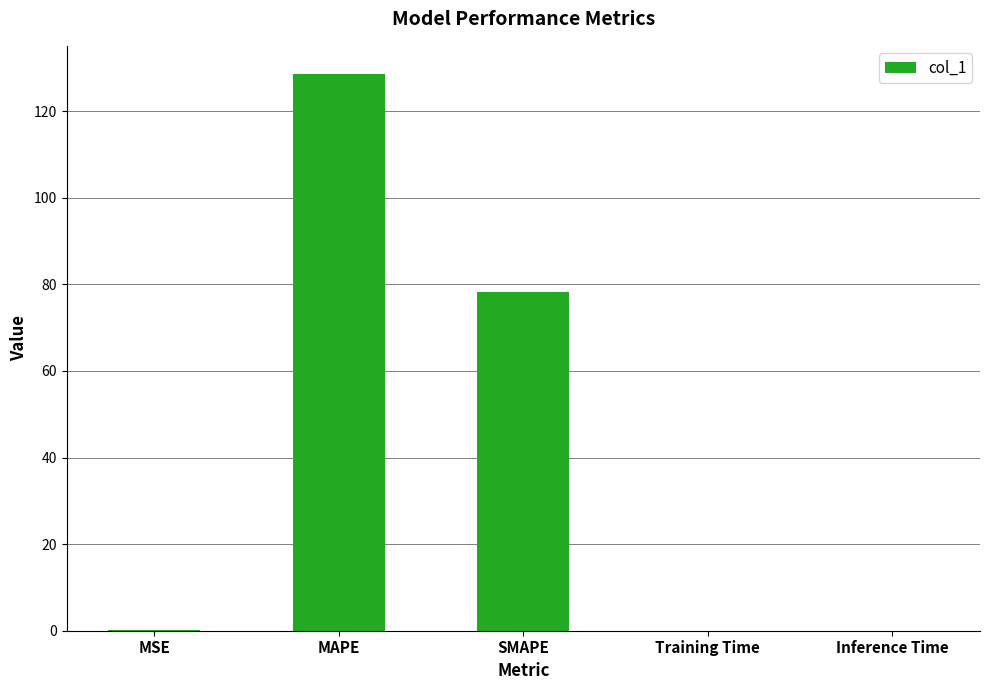

The chart shows a value of 0.0 at Inference Time. True or false?

True